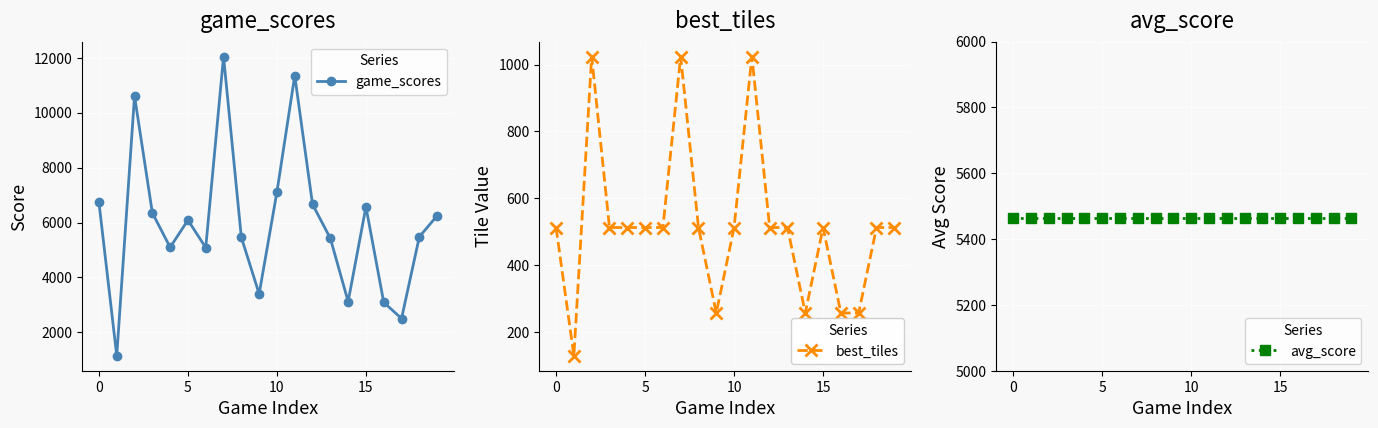

At which category is the sum across all series the highest?

7